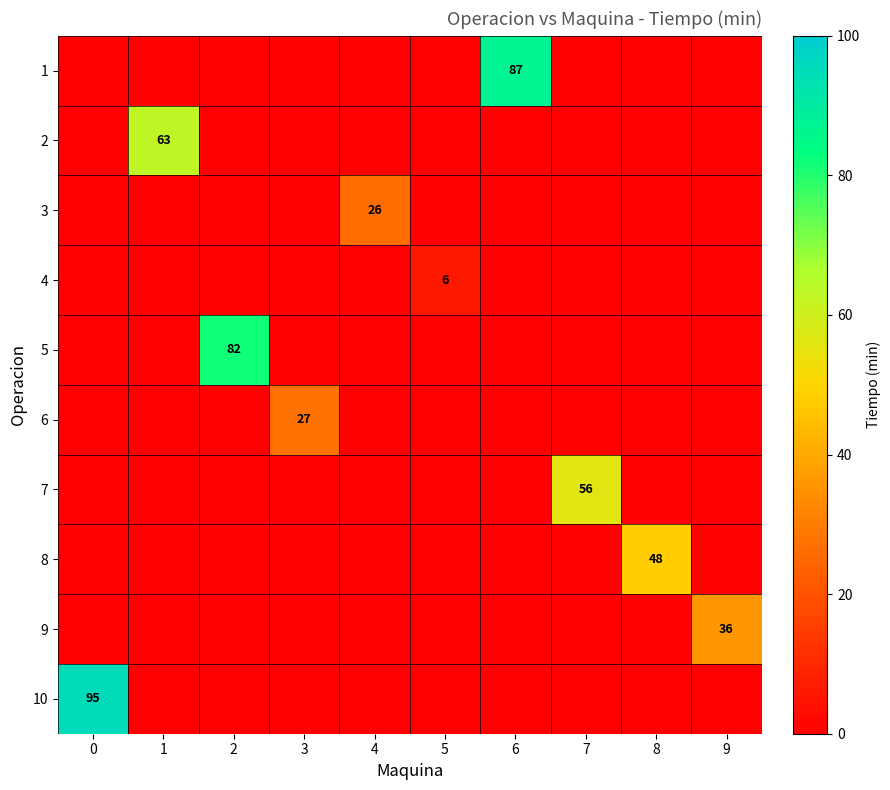

What is the difference between the highest and lowest values at 1?

63